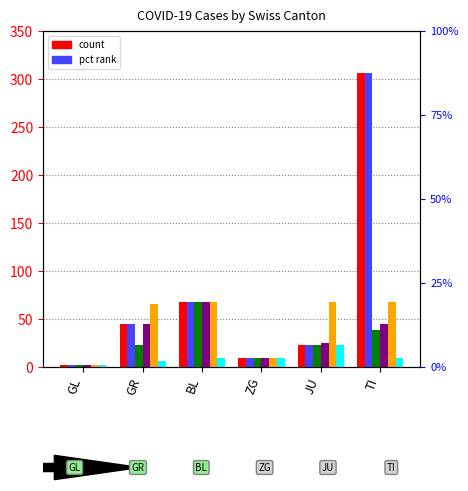

What is the spread (max minus min) of values at TI?

297